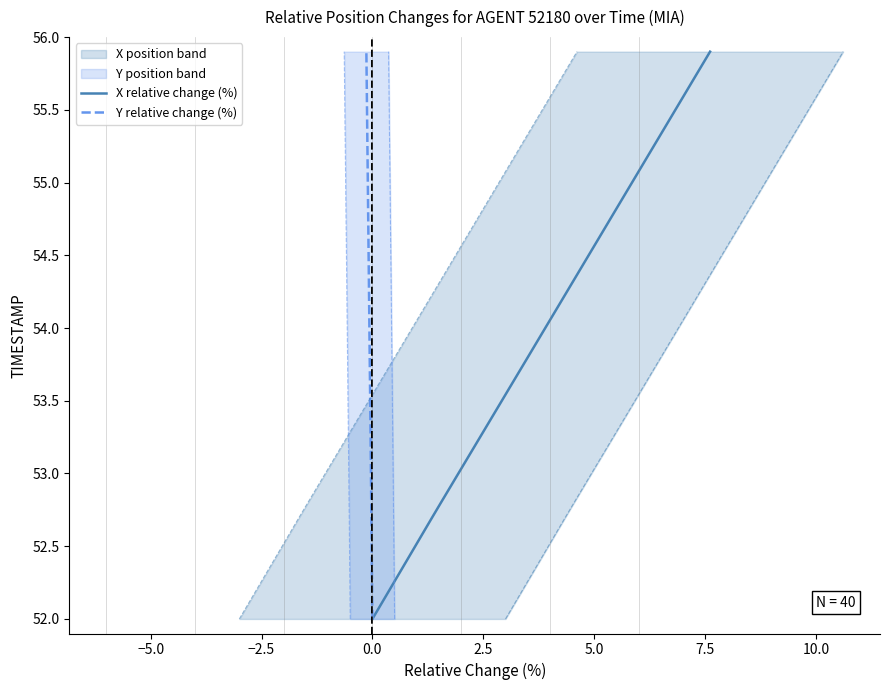

What is the minimum value for X relative change (%)?

52.0